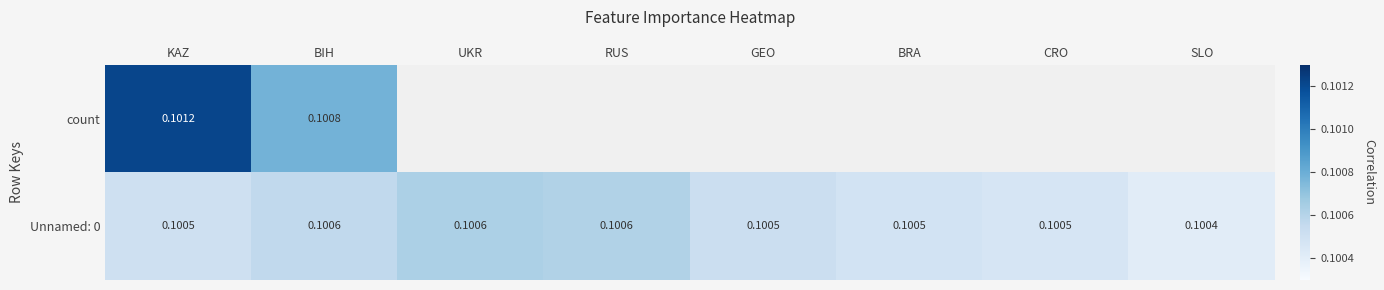

What is the sum of all Unnamed: 0 values?

0.8